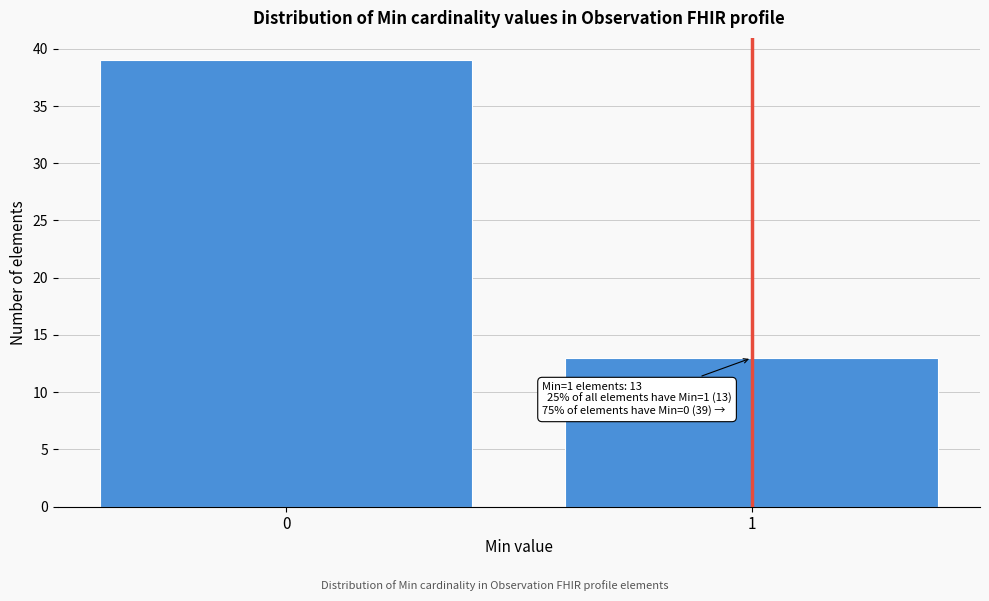

Reading right to left, extract all data points from this chart.

1=13	0=39